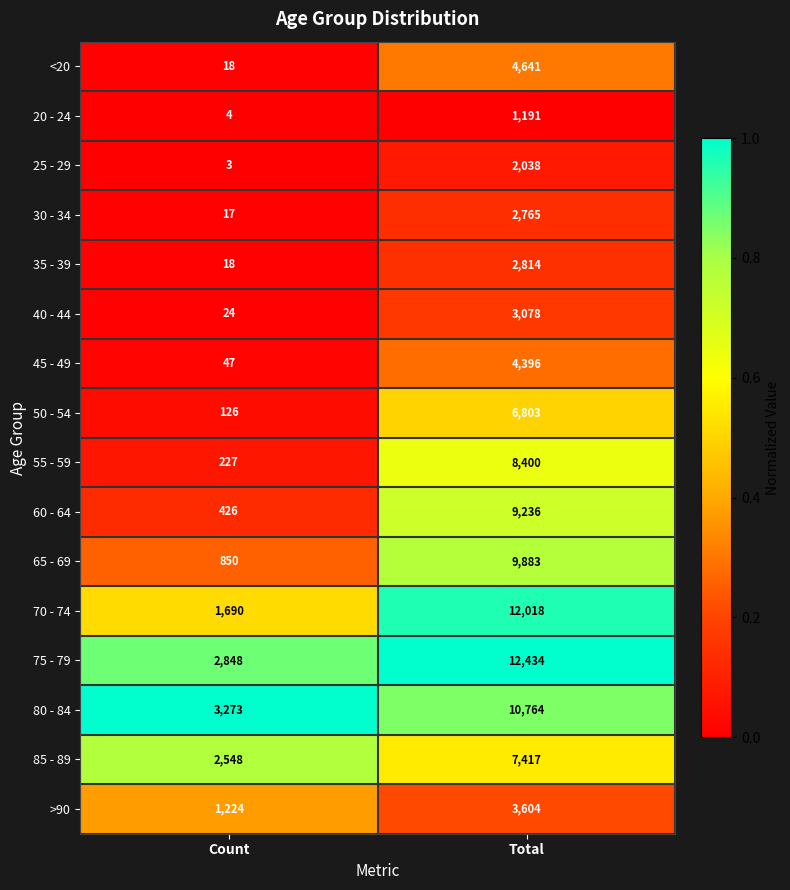

Between Count and Total, which series saw the biggest shift?

70 - 74